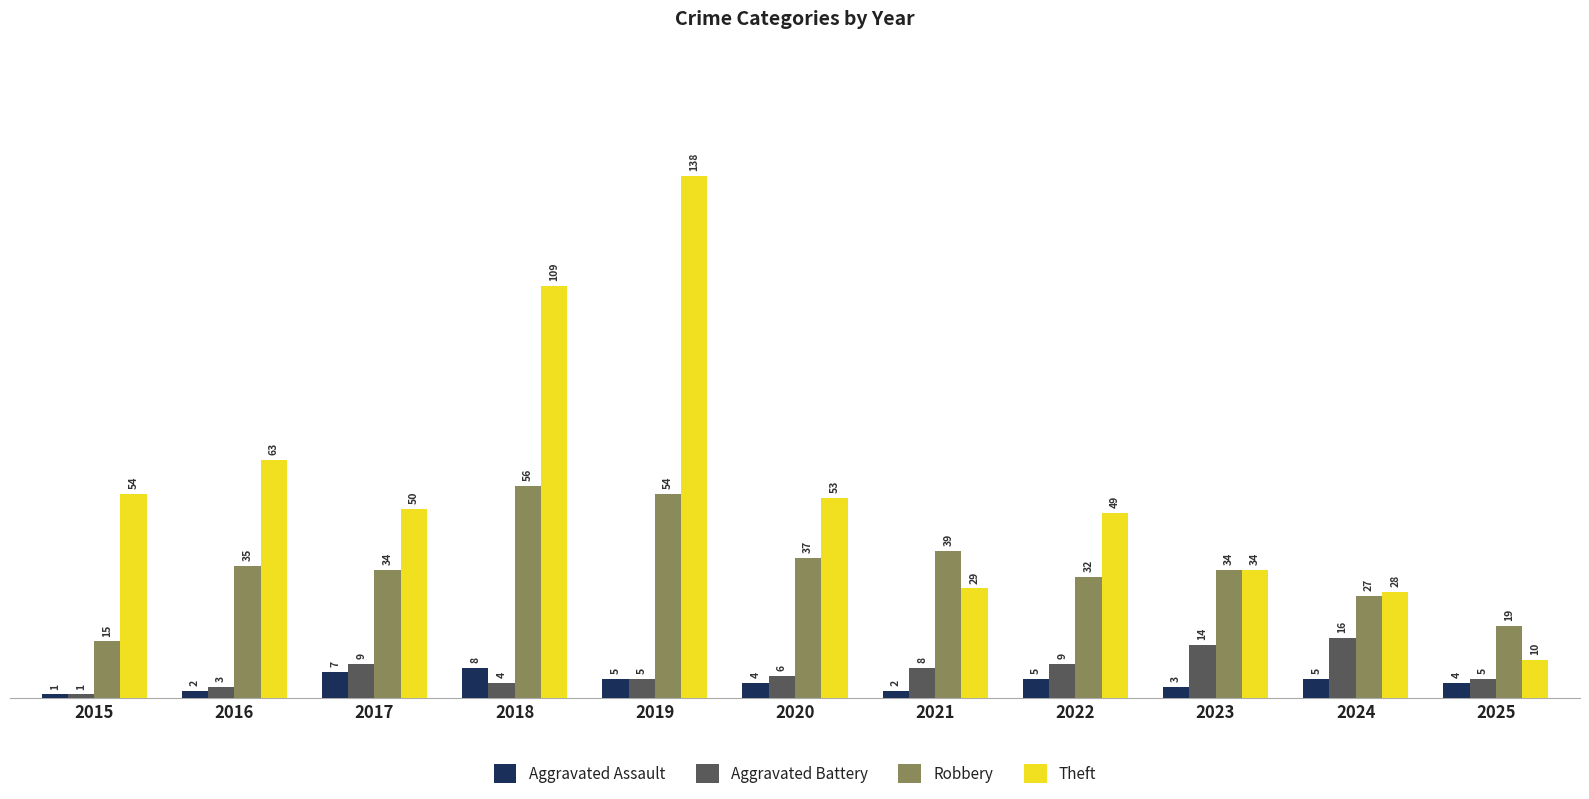

What is the sum of the Robbery values at 2018 and 2020?

93